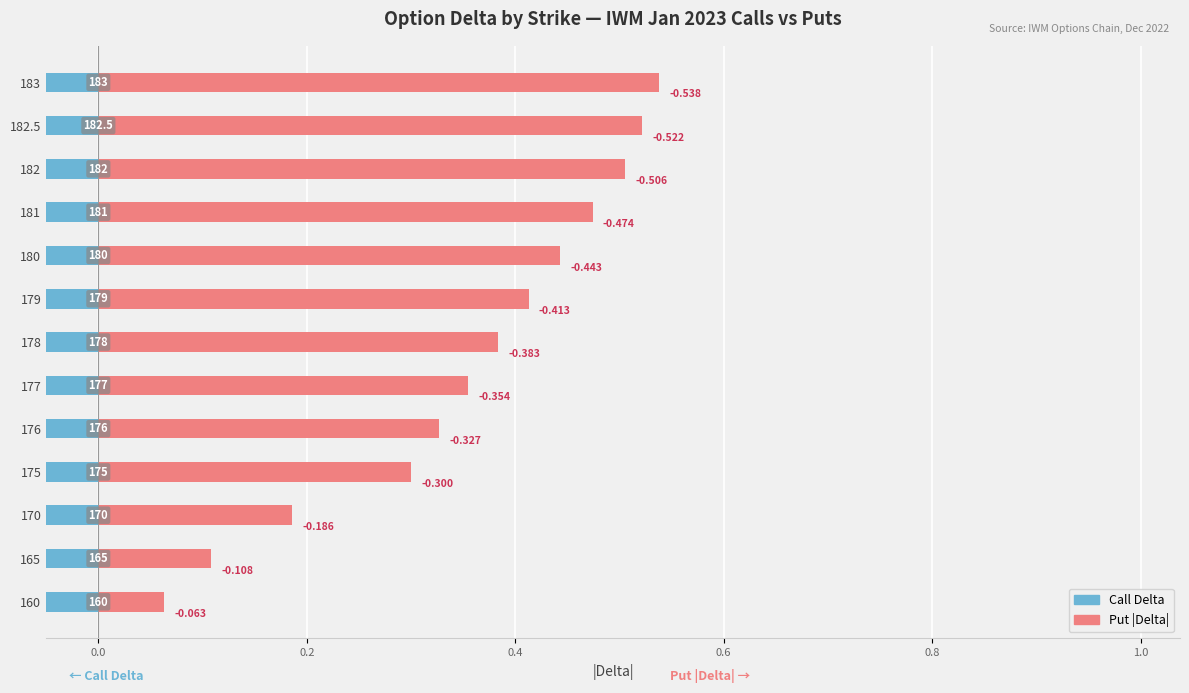

How many distinct data groups are displayed?

2